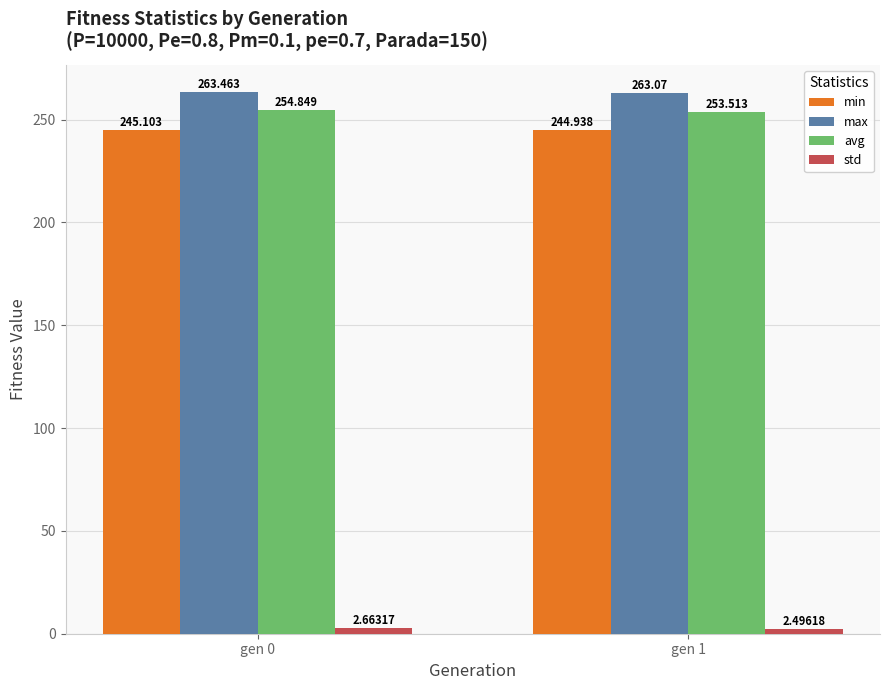

Which series has the largest total across all categories?

max